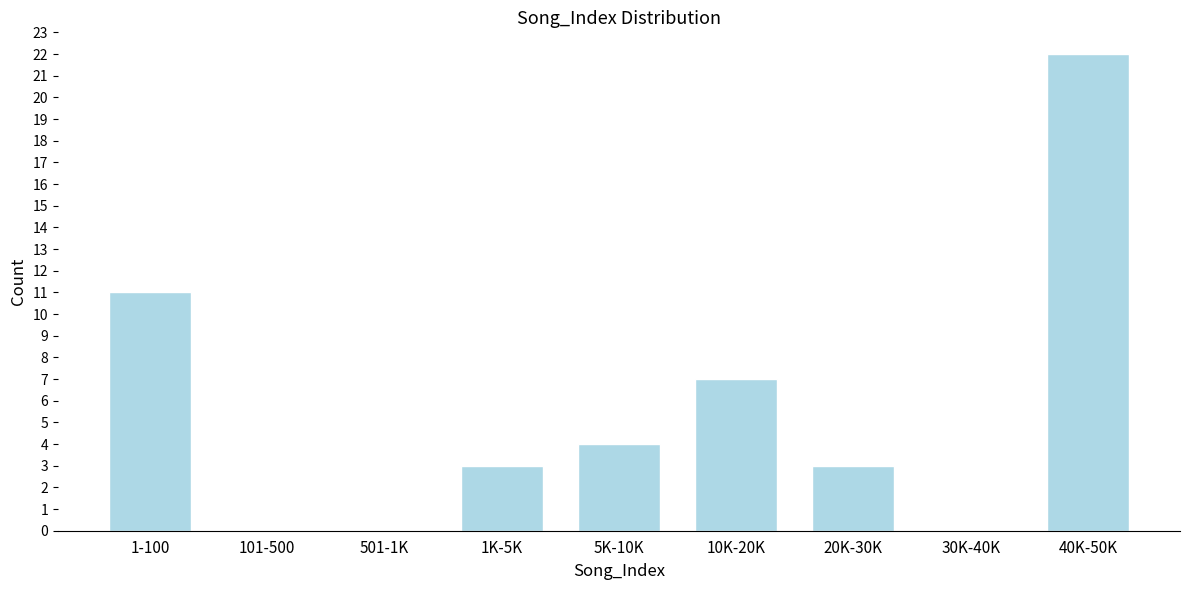

Reading right to left, extract all data points from this chart.

40K-50K=22	30K-40K=0	20K-30K=3	10K-20K=7	5K-10K=4	1K-5K=3	501-1K=0	101-500=0	1-100=11